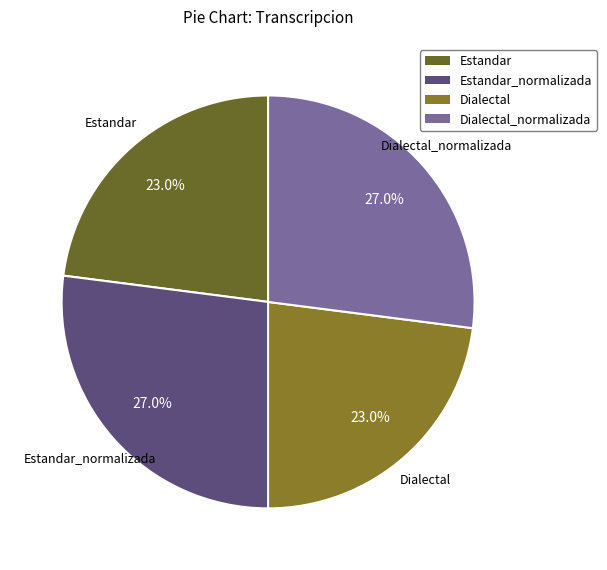

How many segments does this pie chart have?

4